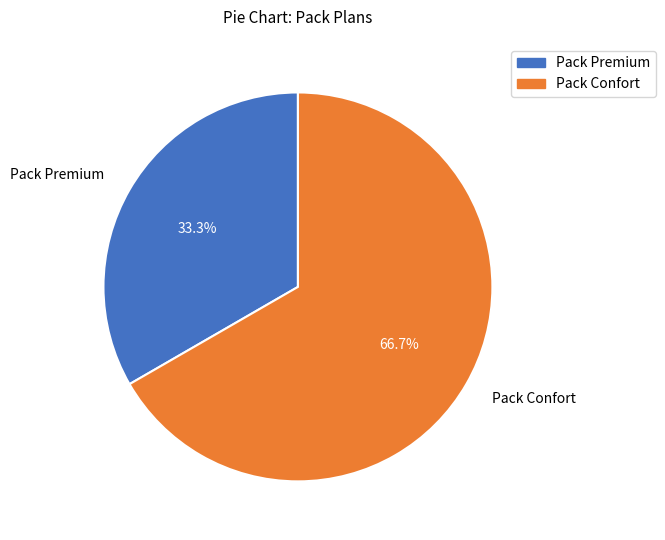

Rank the categories by value from lowest to highest.

Pack Premium, Pack Confort